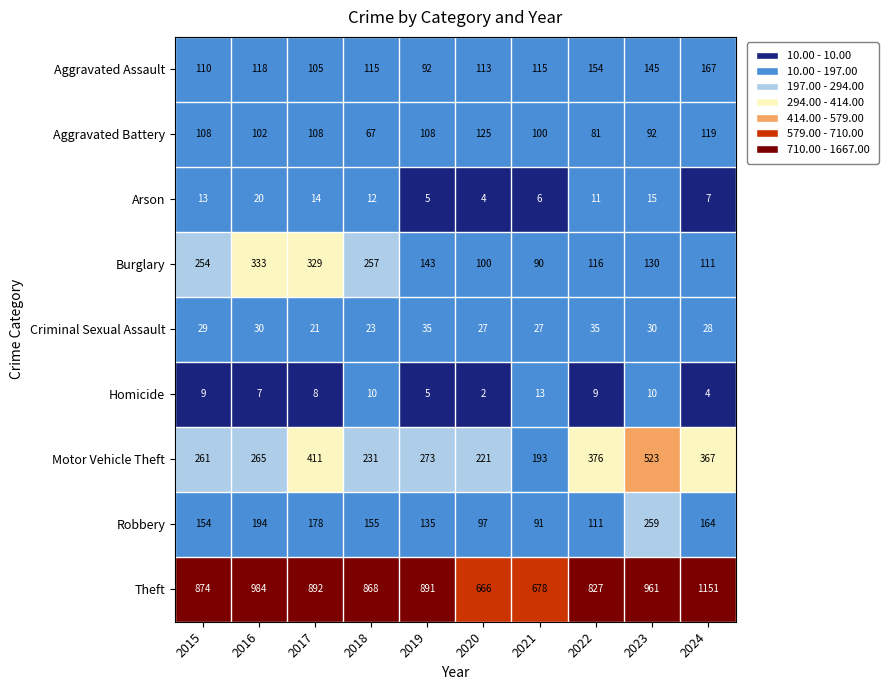

Count the number of data series in this chart.

9